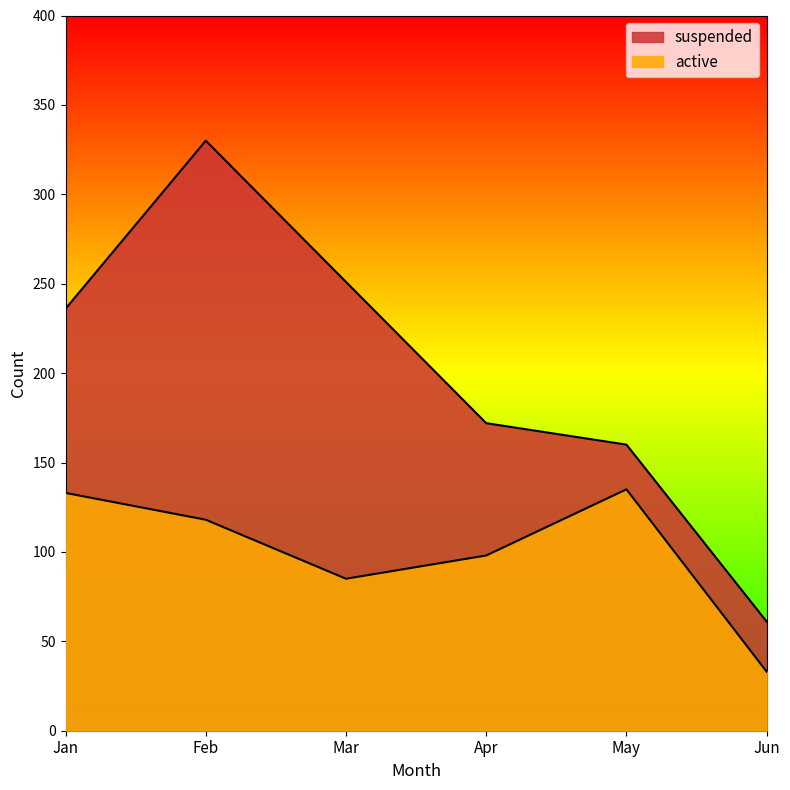

What is the value of the suspended point at the 1st from the left?

236